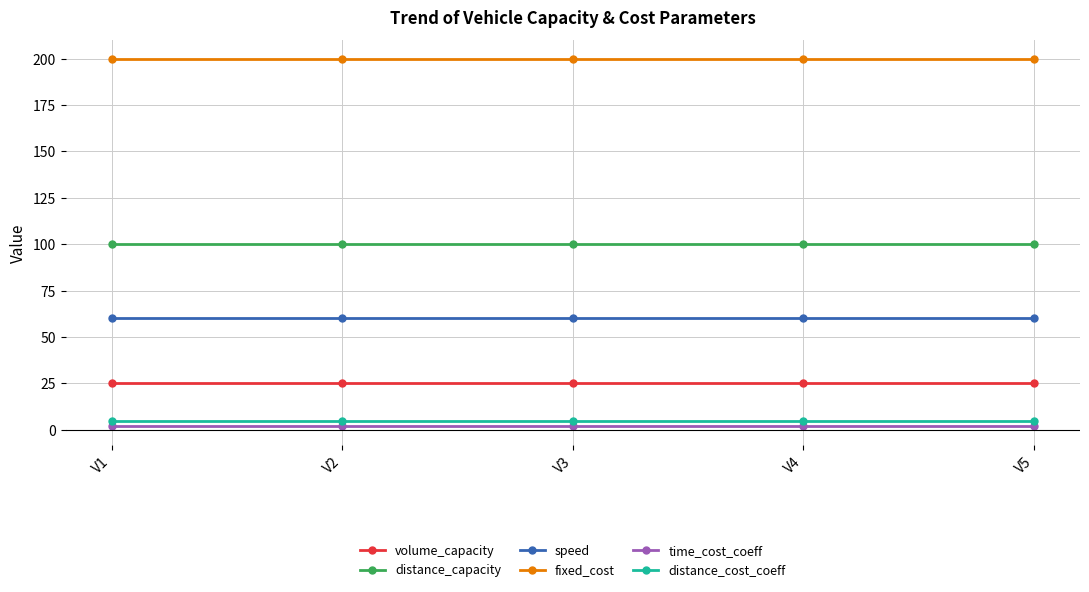

At V5, list the series in order from largest to smallest.

fixed_cost, distance_capacity, speed, volume_capacity, distance_cost_coeff, time_cost_coeff